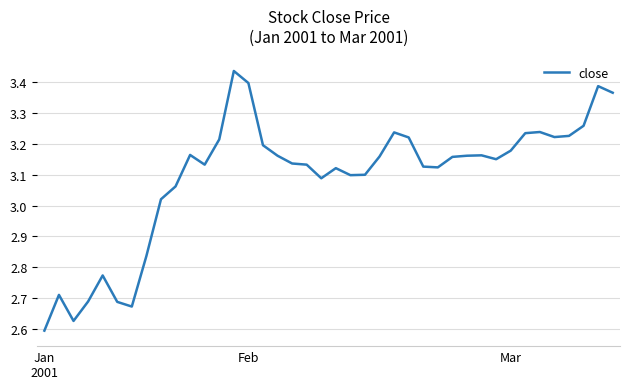

What is the difference between the maximum and minimum values?

0.8